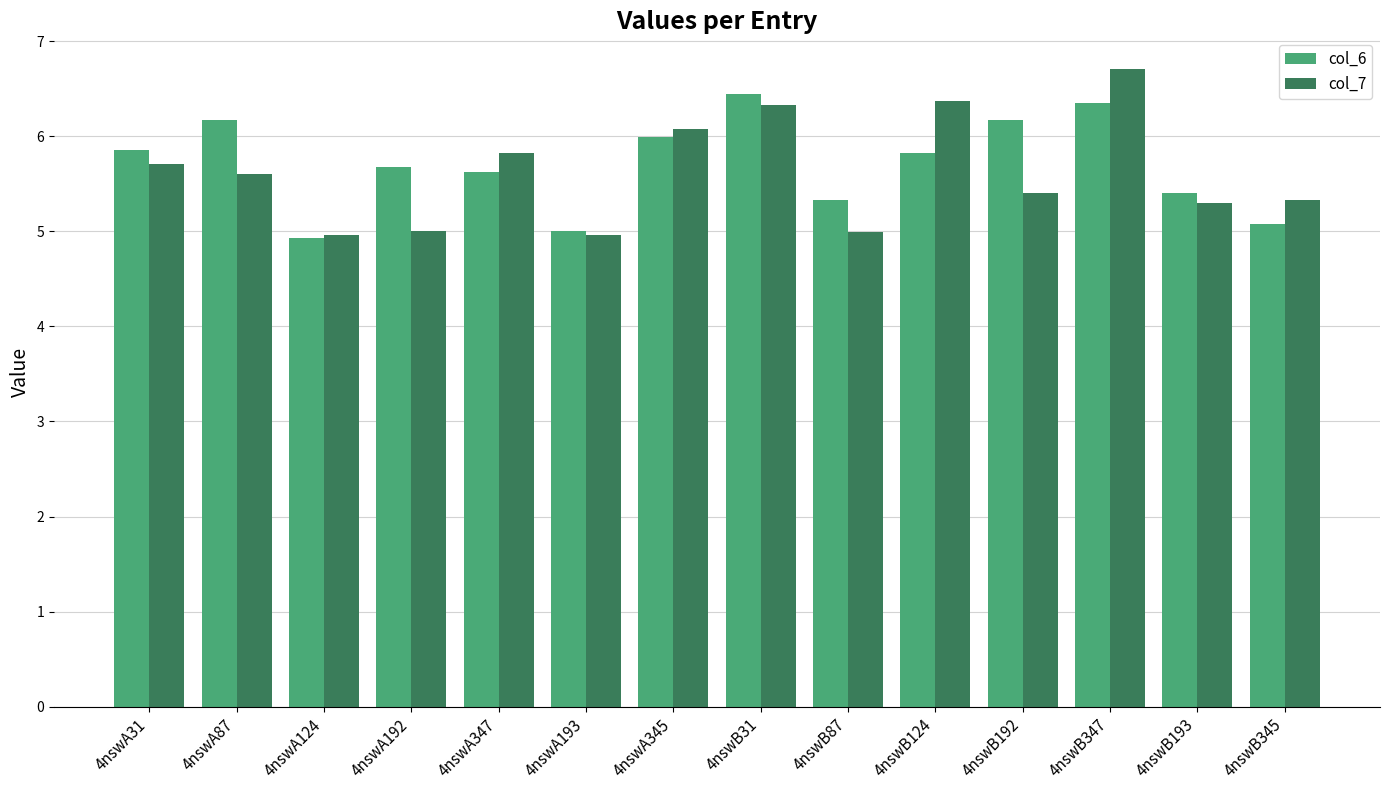

What is the smallest value displayed?

4.9